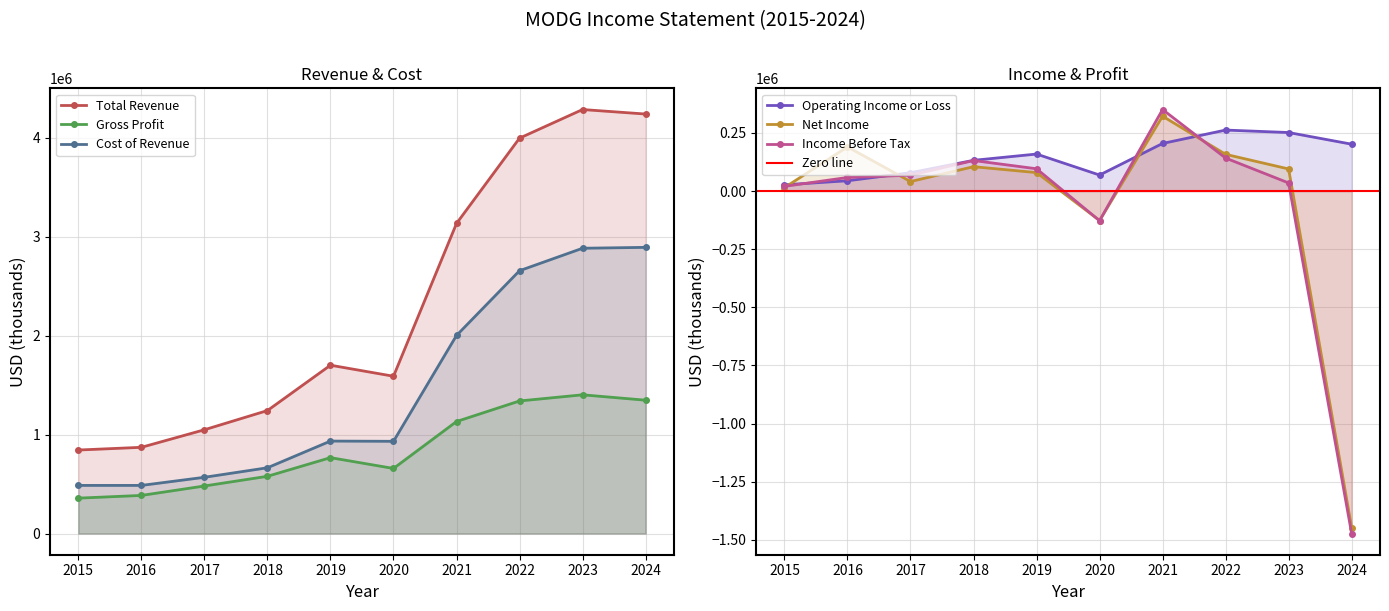

Between 2015 and 2017, which series saw the biggest shift?

Total Revenue